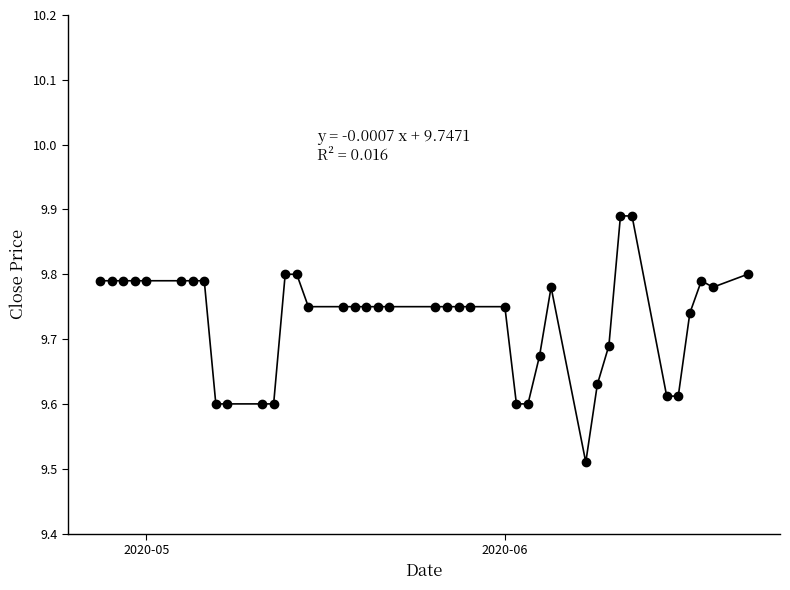

What is the difference between the maximum and minimum values?

0.4